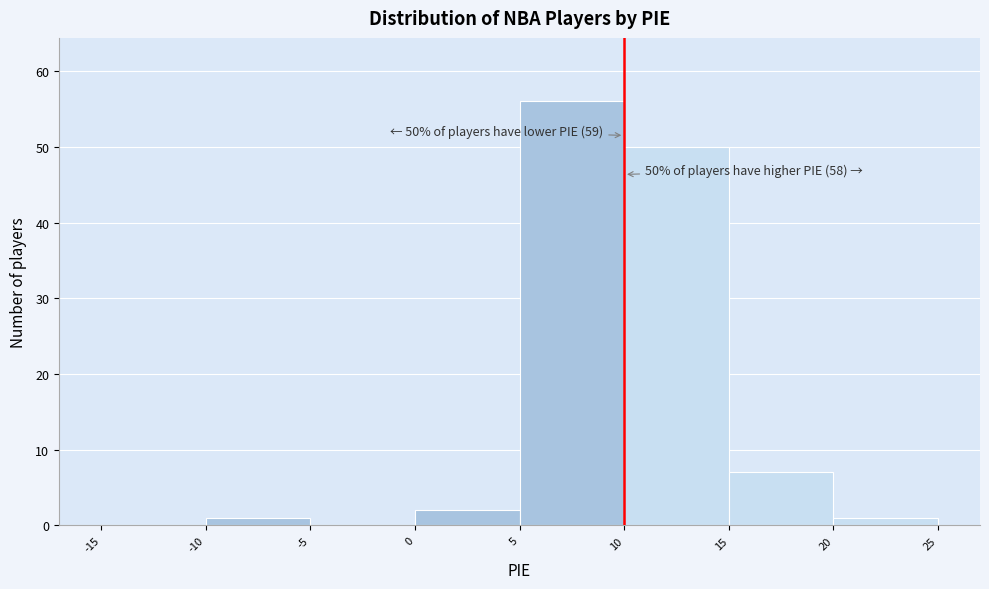

Which range on the x-axis has the tallest bar?

5 to 10